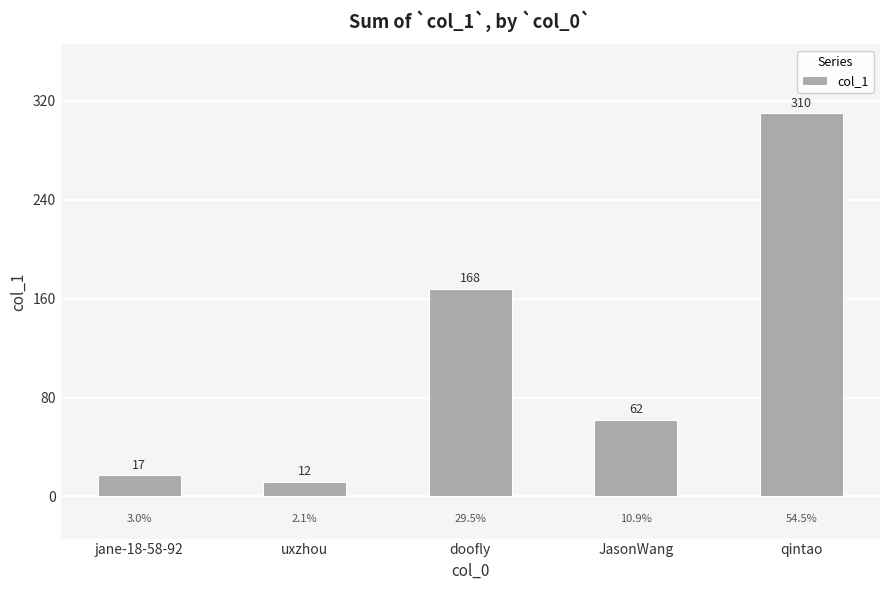

Which has a higher value, uxzhou or qintao?

qintao